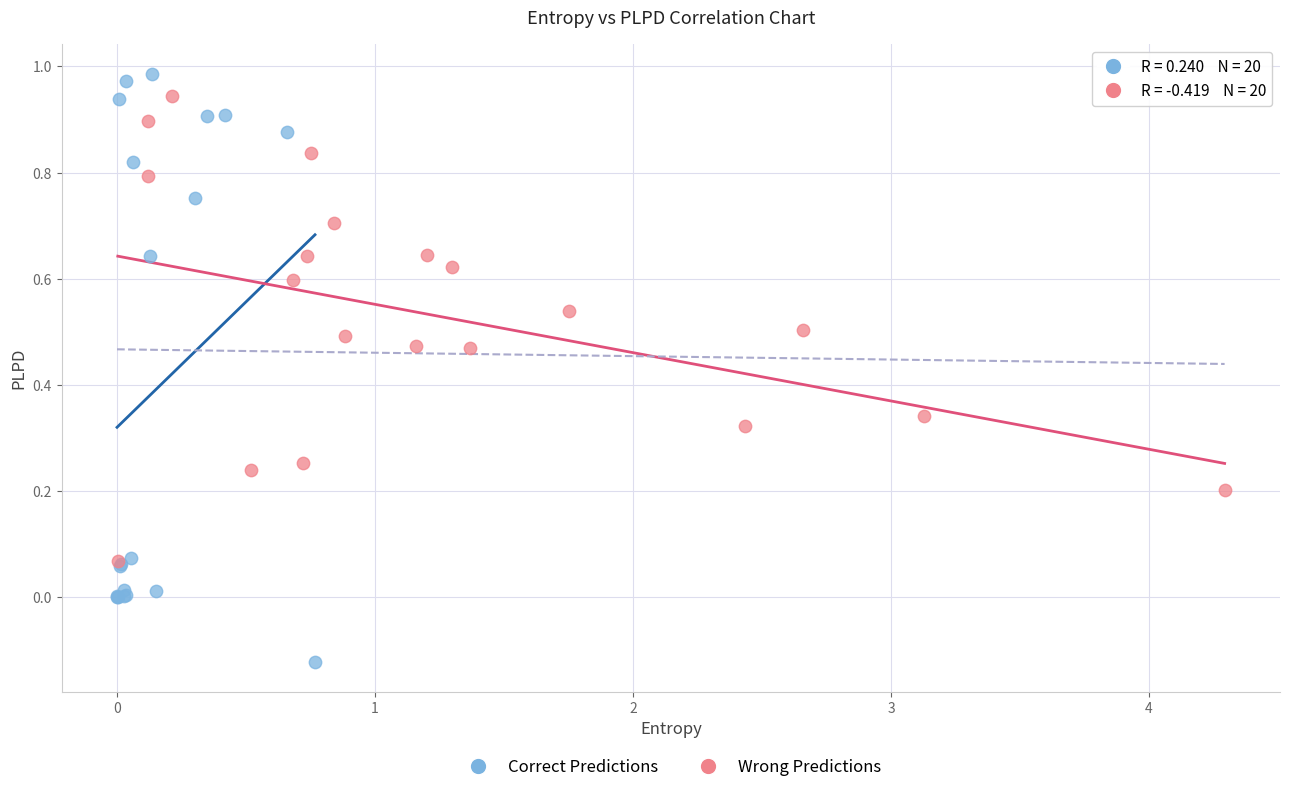

Which series has the largest Y range (max minus min)?

Correct Predictions